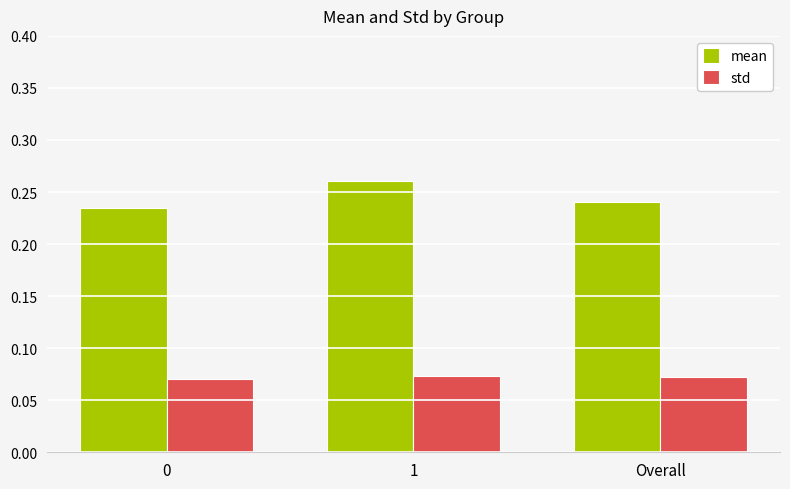

Count the mean values in the range 0 to 1.

3